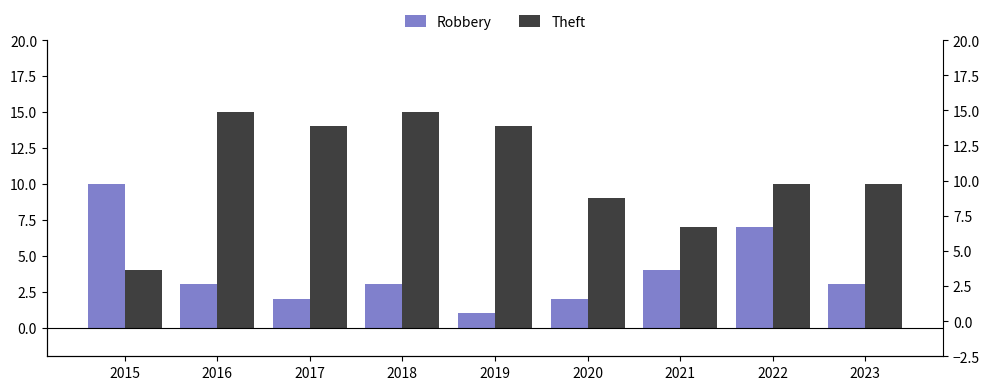

Is it true that Robbery equals 1 at 2019?

True